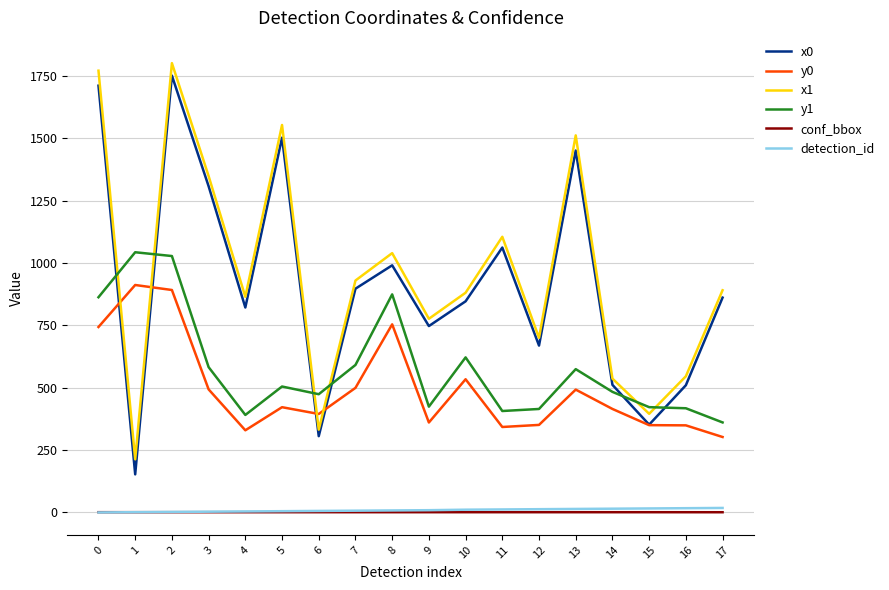

Is the value of conf_bbox at 4 greater than the value of x0 at 7?

No